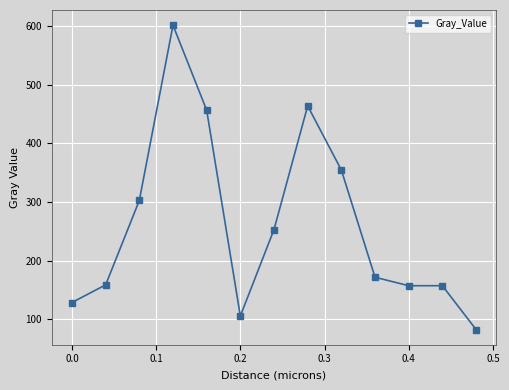

What is the minimum value shown in the chart?

82.9